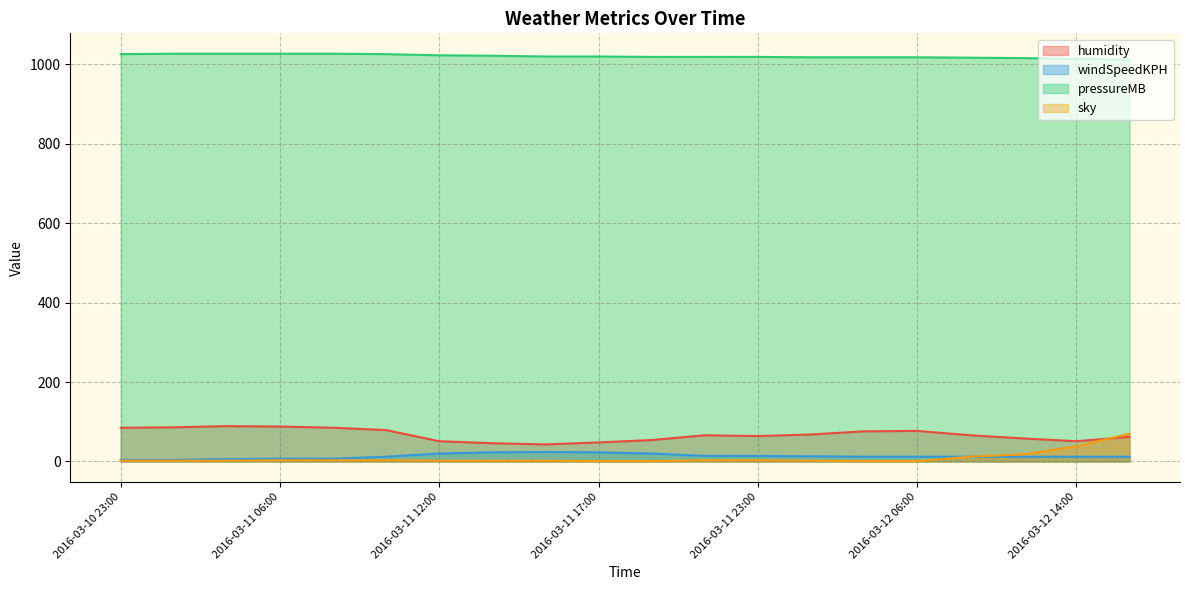

Which series has the largest total across all categories?

pressureMB